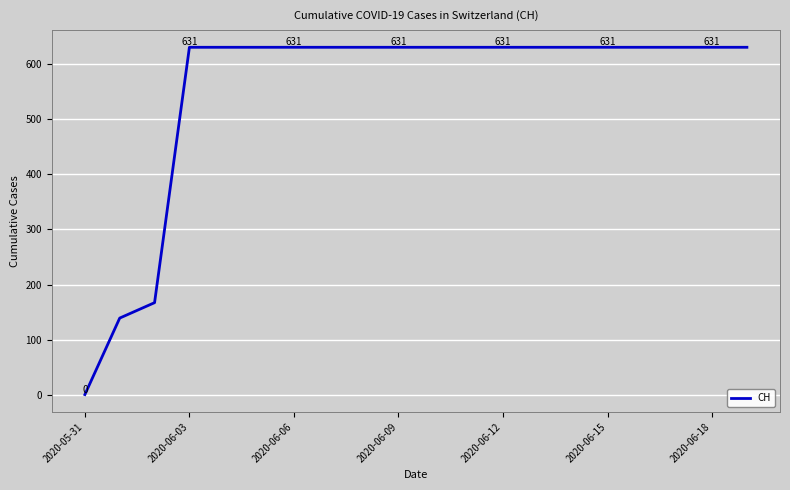

What is the greatest value displayed?

631